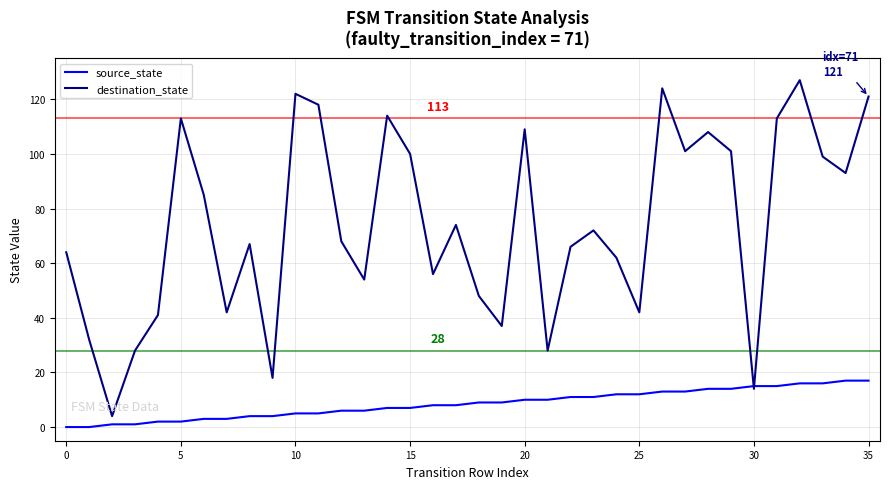

Which series has the largest total across all categories?

destination_state